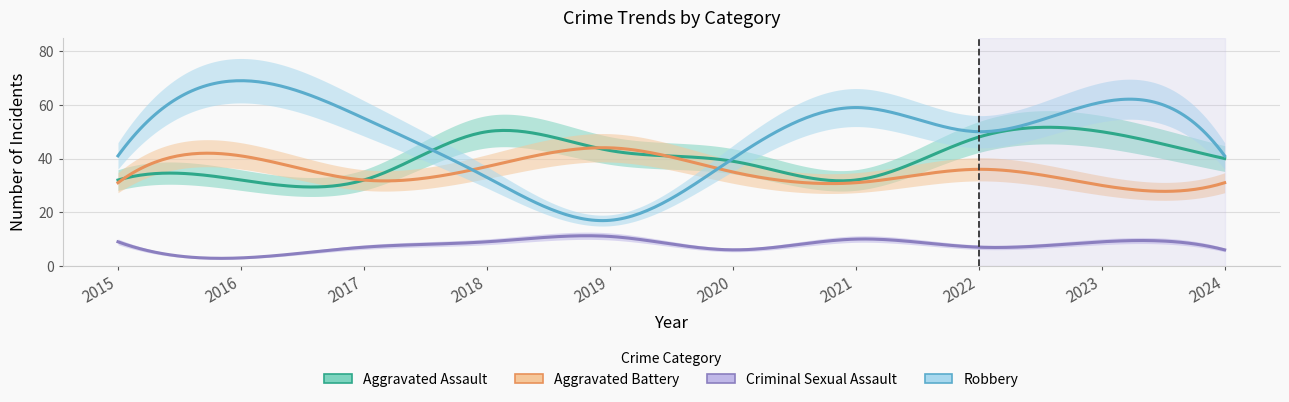

What is the smallest value displayed?

3